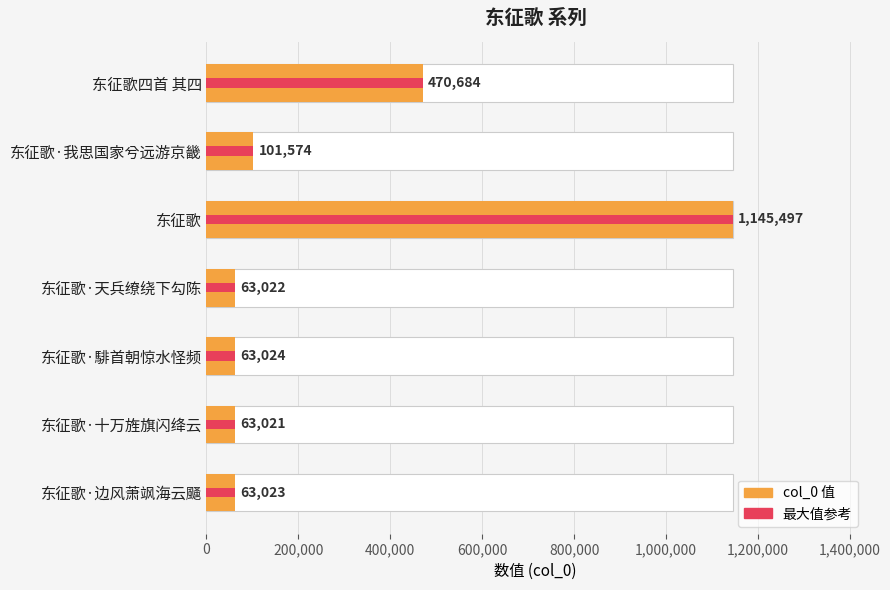

Count the number of categories in the chart.

7